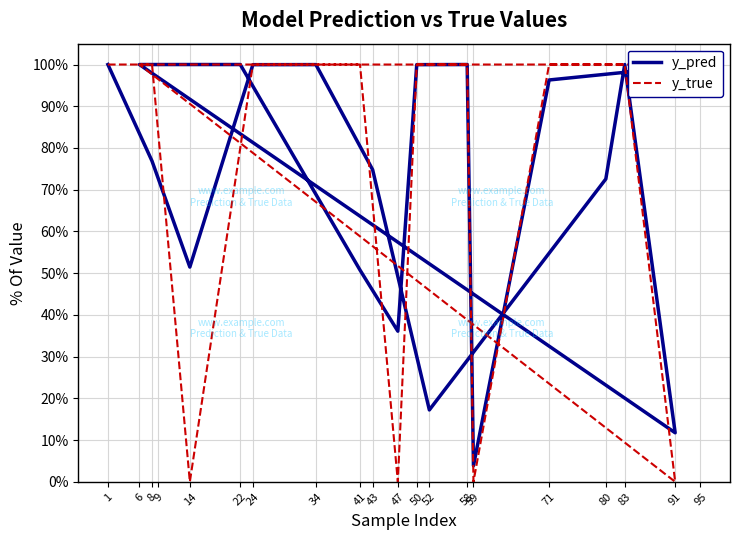

Does the chart have visible grid lines?

Yes